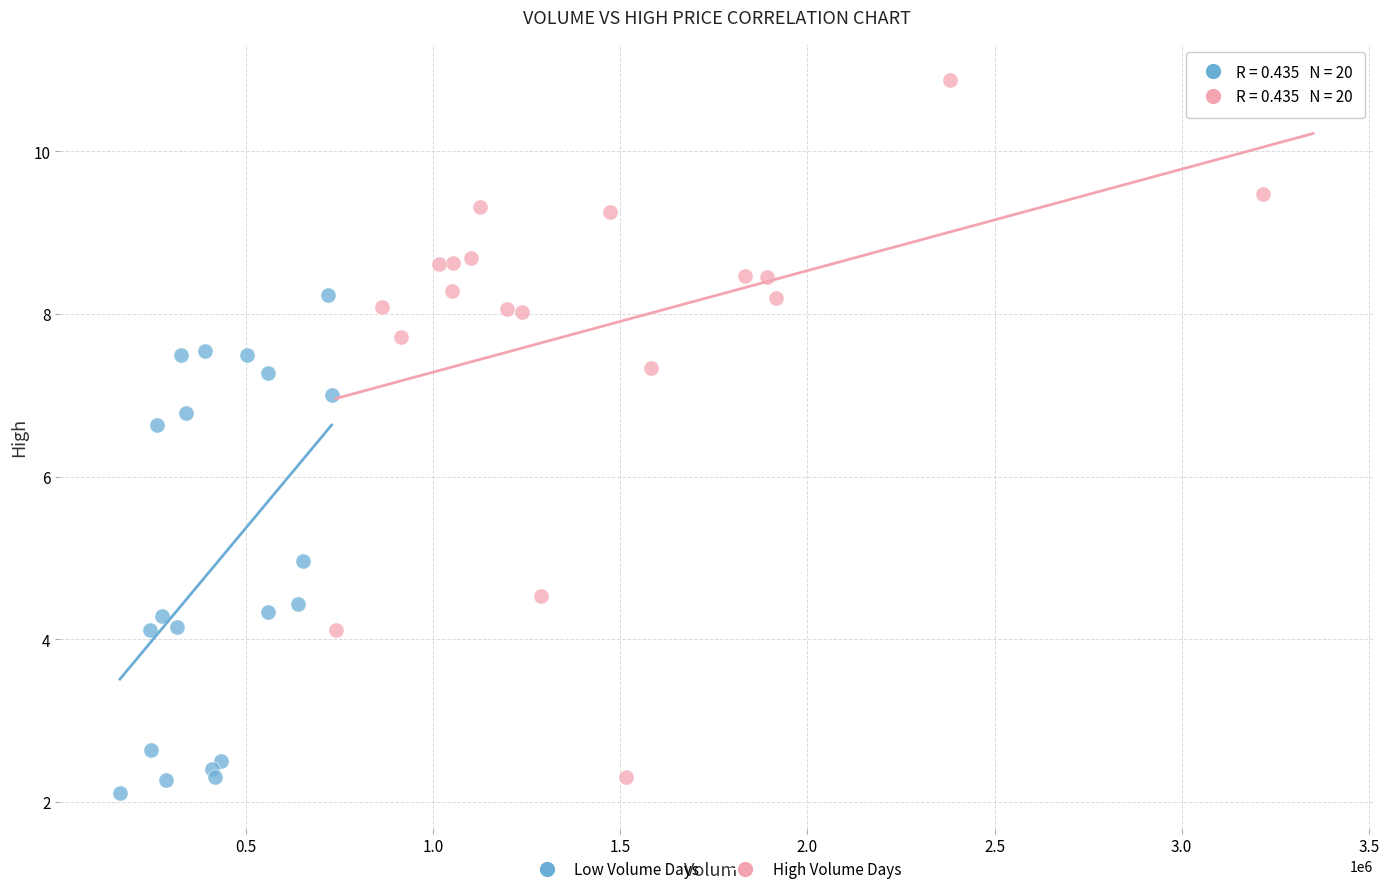

Which series contains the lowest Y value?

Low Volume Days